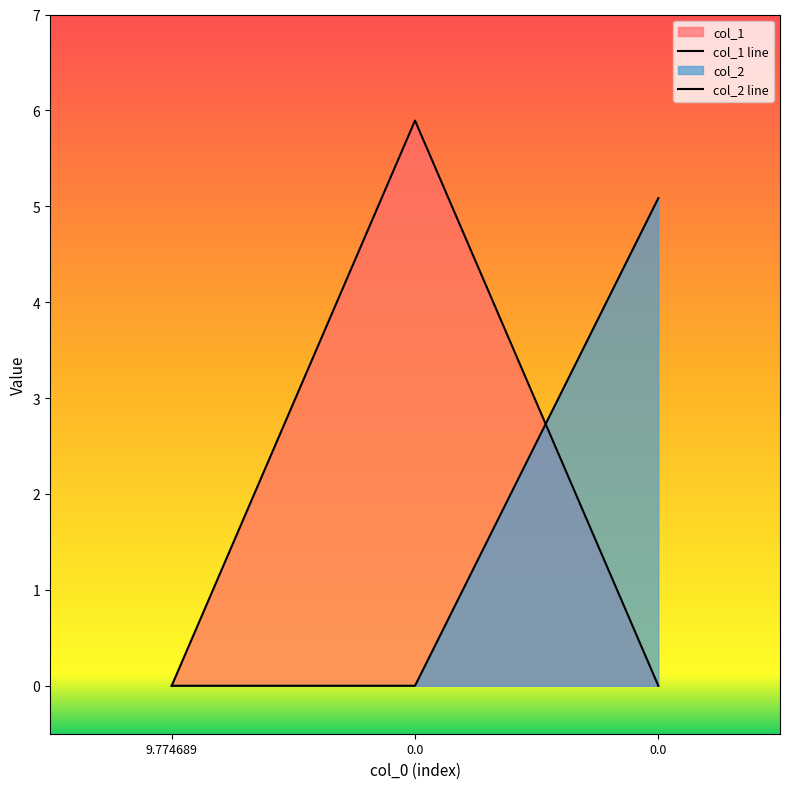

True or false: col_2 has a value of -2.8 at 0.0.

False